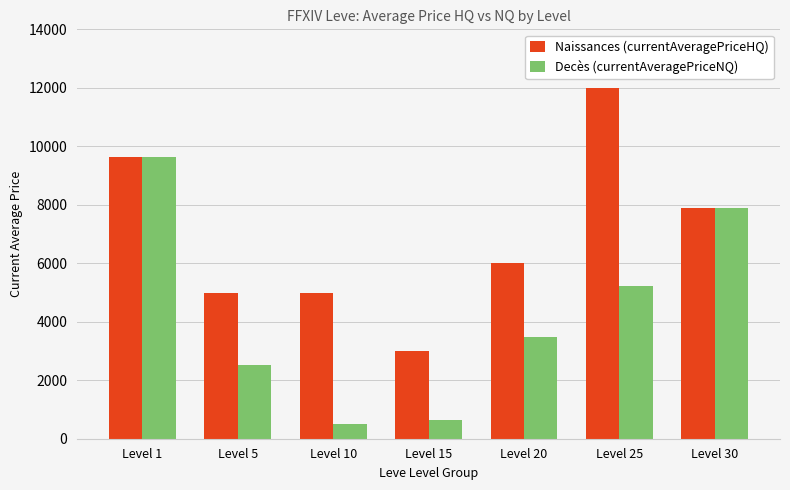

Are the bars grouped side by side (vs. stacked)?

Yes